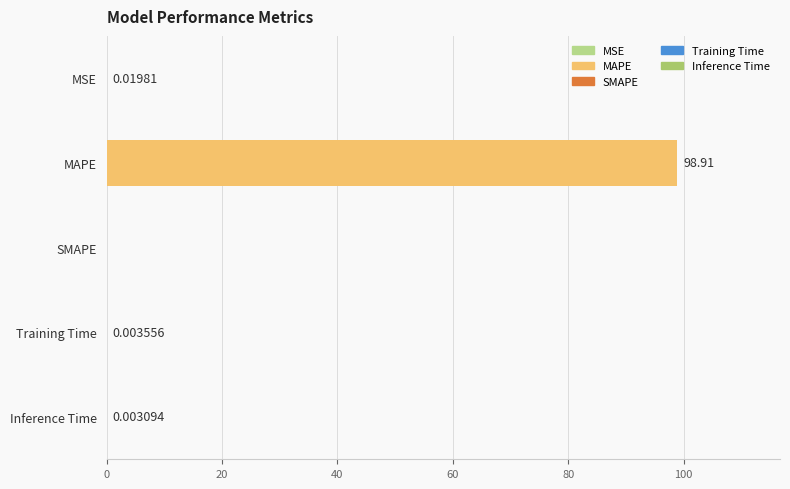

Which label corresponds to the largest value in the chart?

MAPE